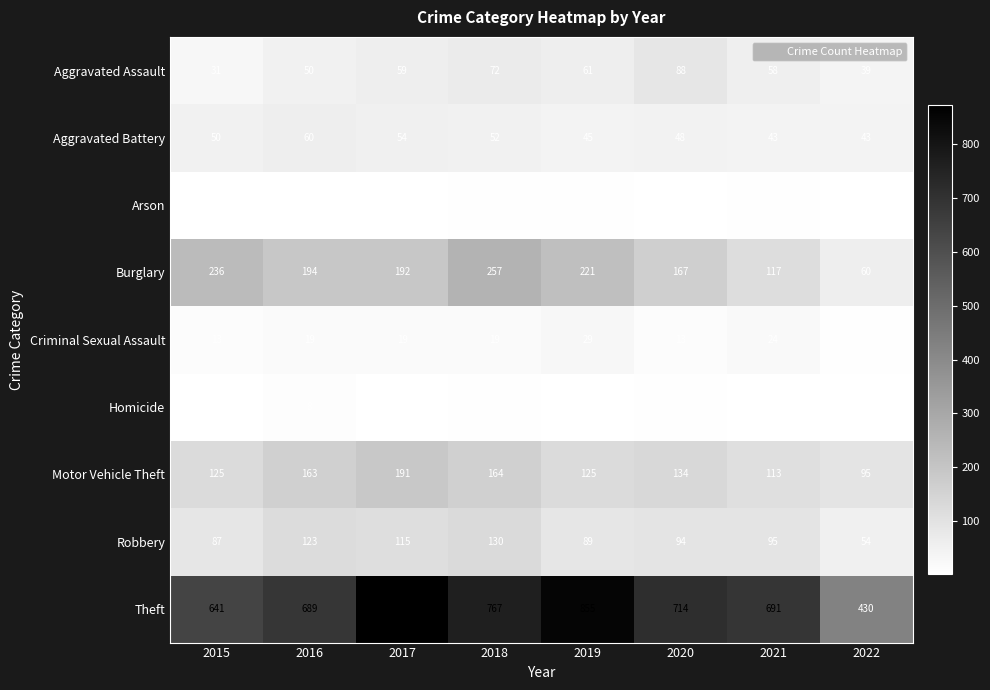

What is the difference between the maximum and second lowest values in the Robbery series?

43